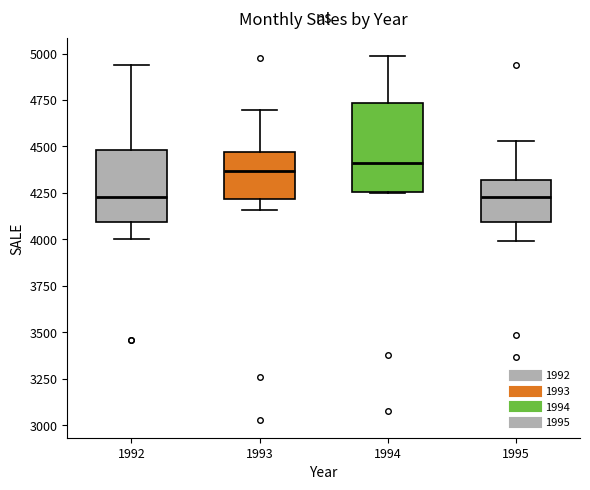

Which box is the tallest, from its lower edge to its upper edge?

1994